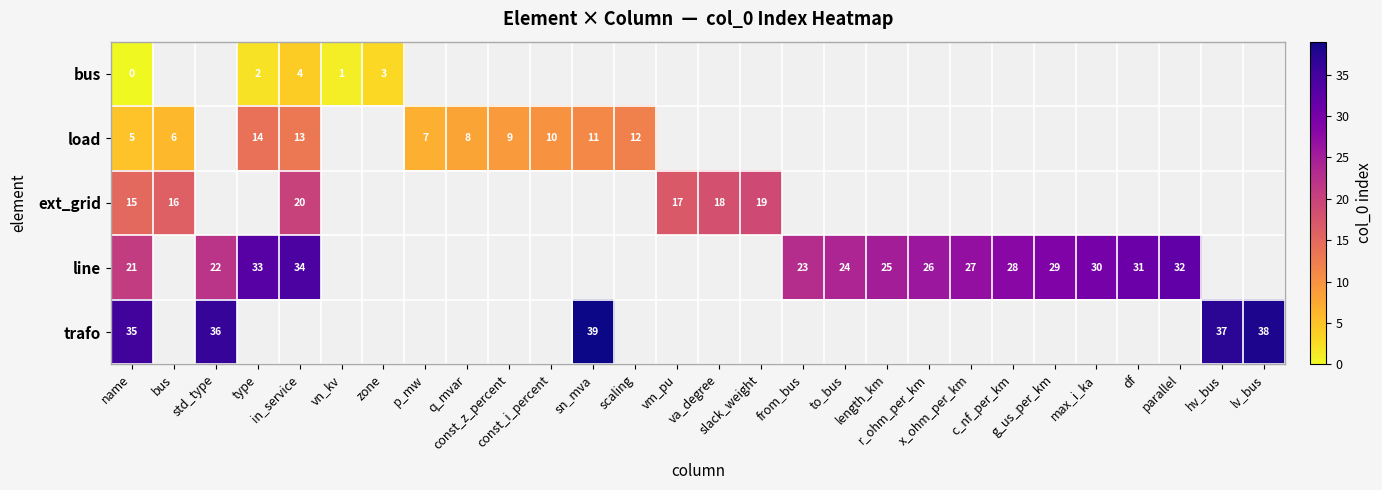

List the series in order of their overall mean, lowest first.

bus, load, ext_grid, line, trafo